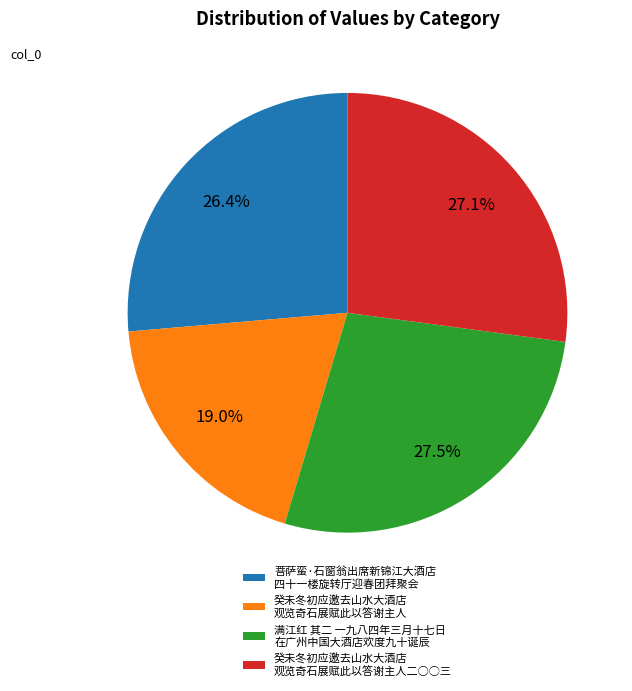

Approximately how many times larger is the value at 菩萨蛮·石窗翁出席新锦江大酒店 四十一楼旋转厅迎春团拜聚会 compared to 满江红 其二 一九八四年三月十七日 在广州中国大酒店欢度九十诞辰?

1.0